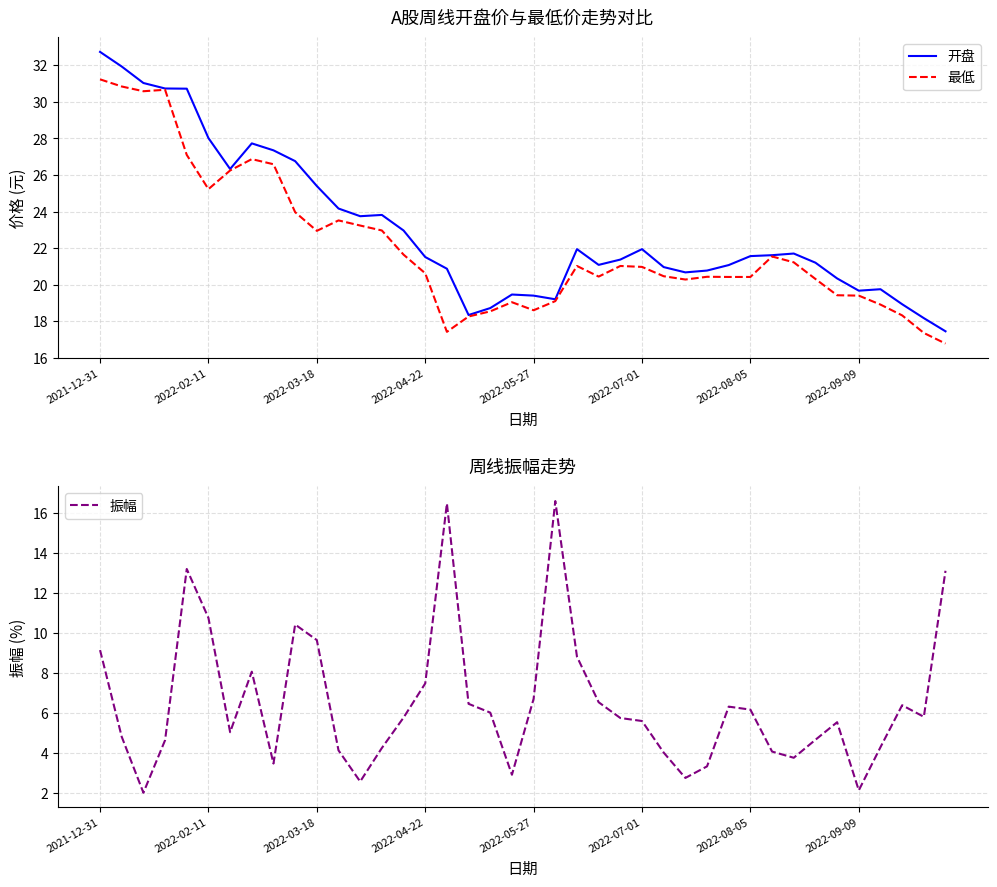

At which label is 开盘 closest to 25?

2022-03-18